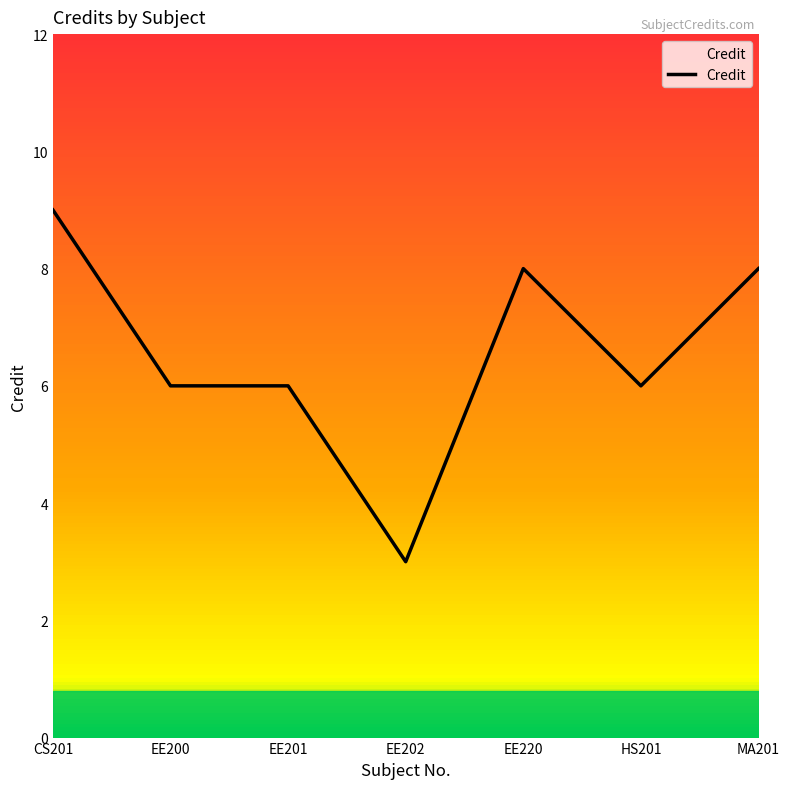

What is the sum of the values at MA201 and EE200?

14